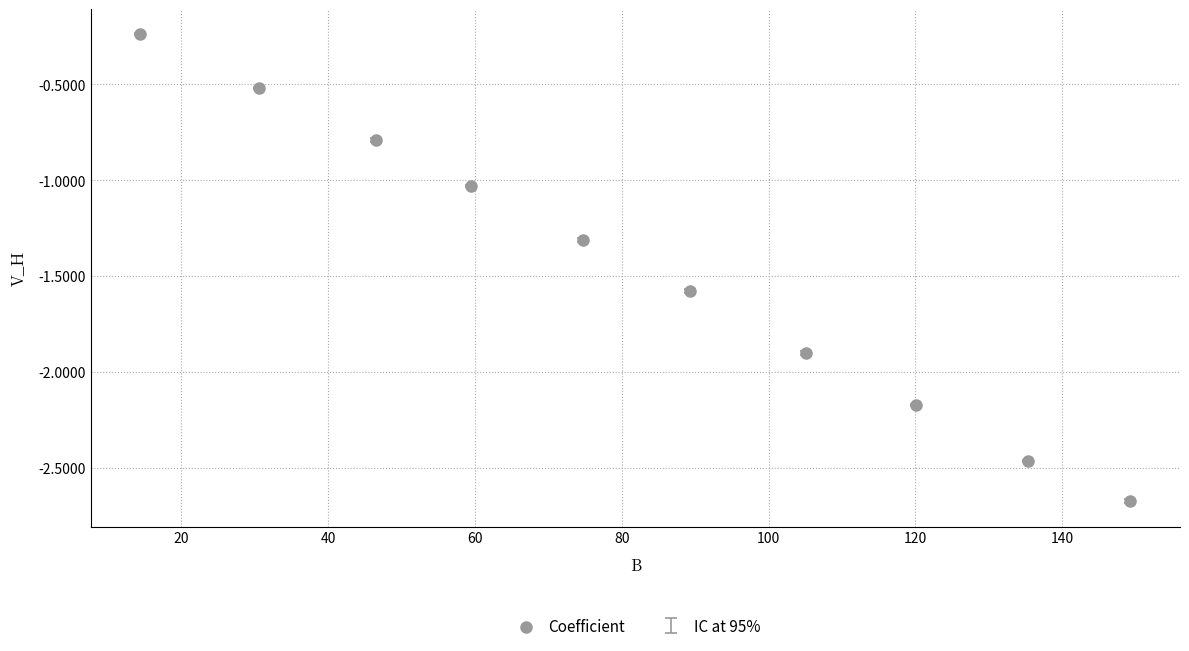

What is the average X value?

82.5